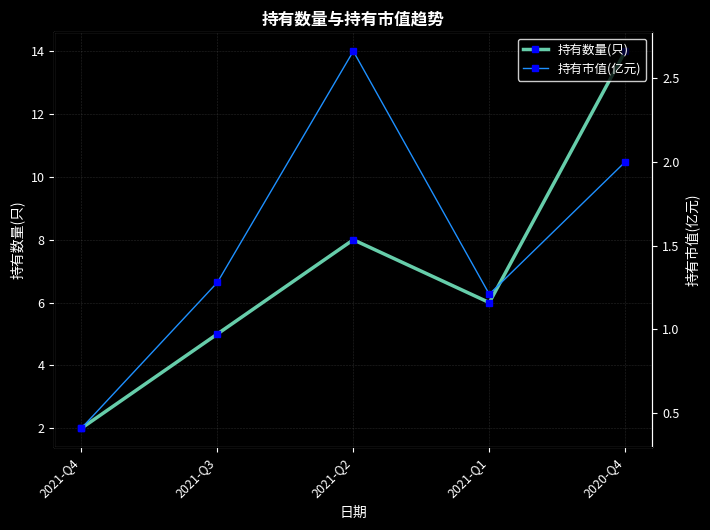

Which category has the lowest value across all series?

2021-Q4